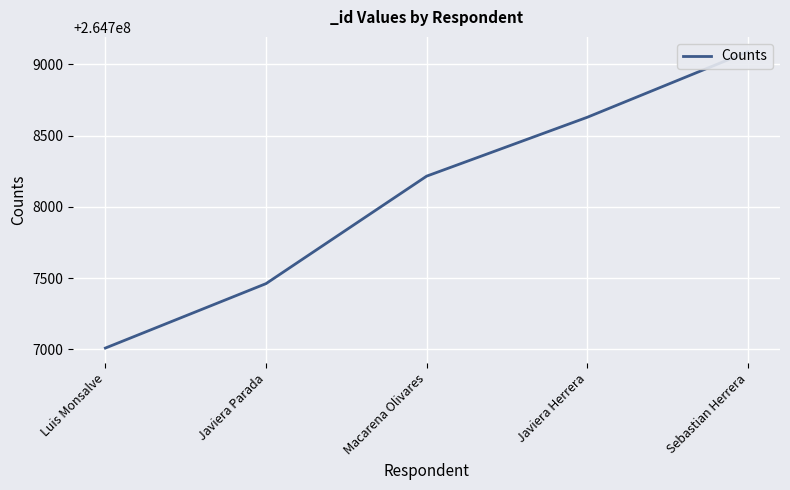

Rank the categories by value from lowest to highest.

Luis Monsalve, Javiera Parada, Macarena Olivares, Javiera Herrera, Sebastian Herrera